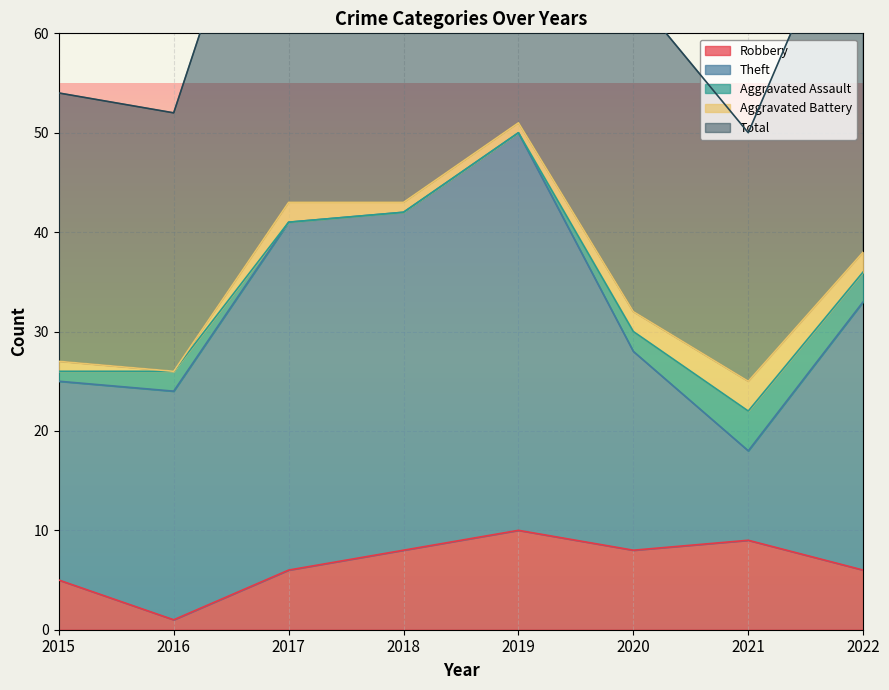

True or false: Robbery and Aggravated Assault cross at least once.

True